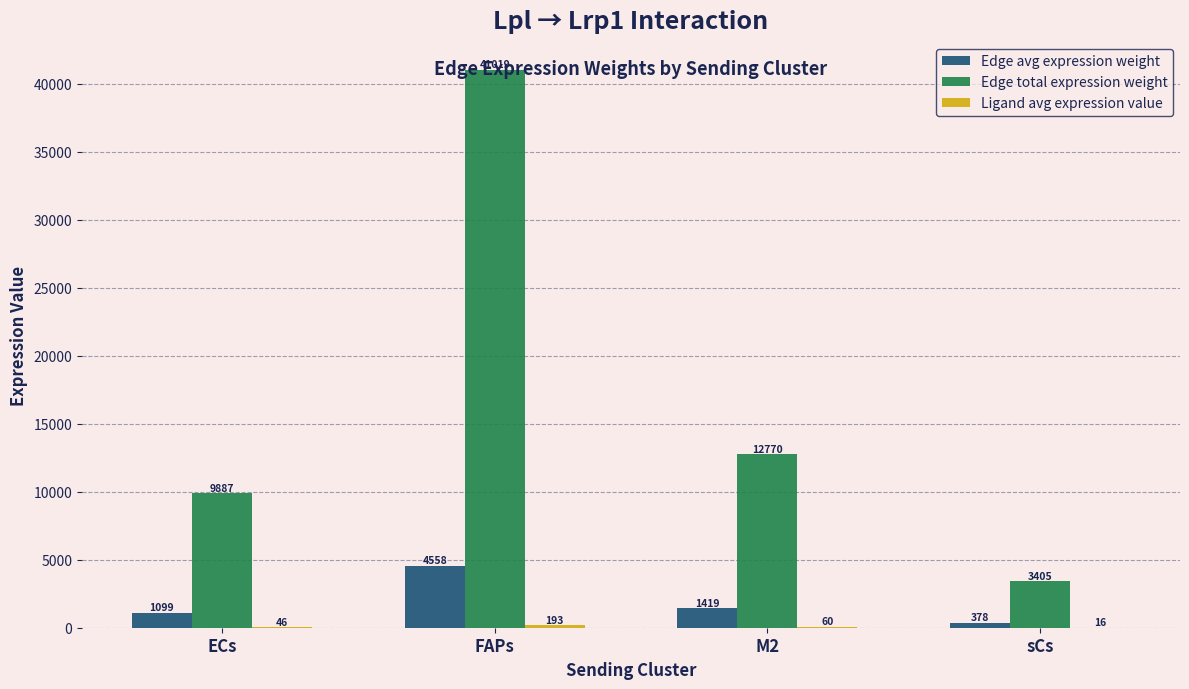

At which category is the sum across all series the highest?

FAPs